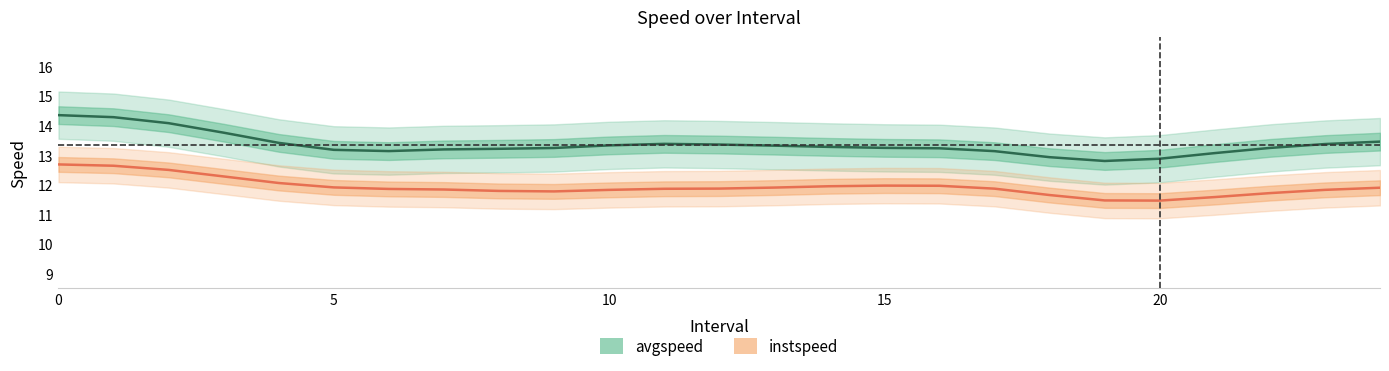

At which category does instspeed reach its first local valley?

9